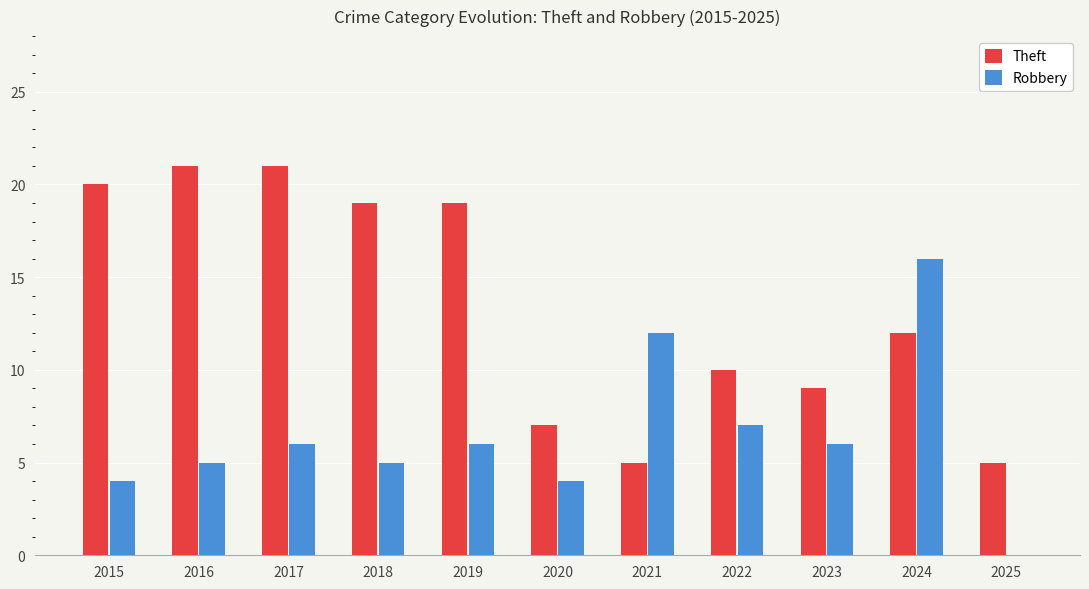

At which label is Theft closest to 13?

2024